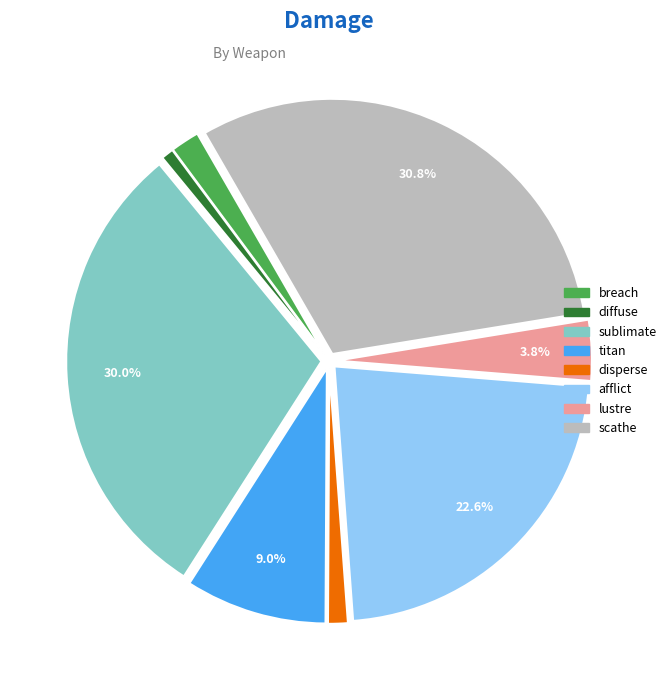

To the nearest percent, what is the combined percentage of lustre and diffuse?

5%